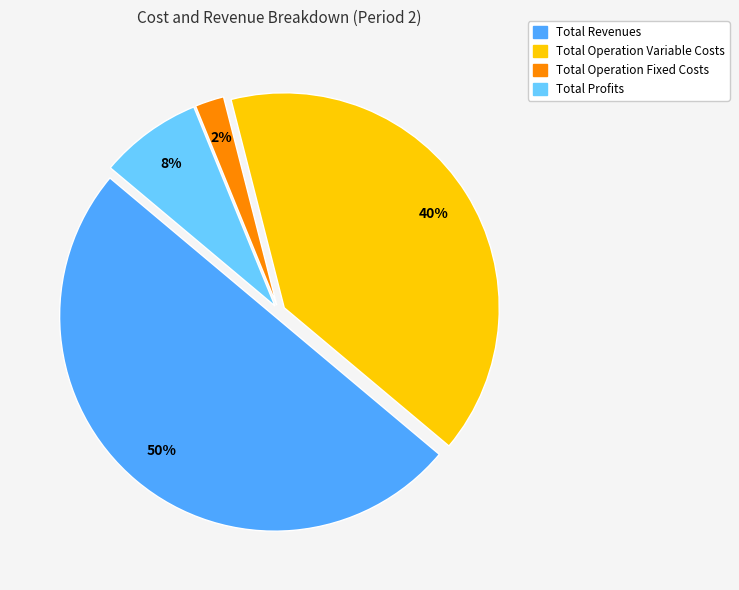

To the nearest percent, what is the average slice percentage?

25%